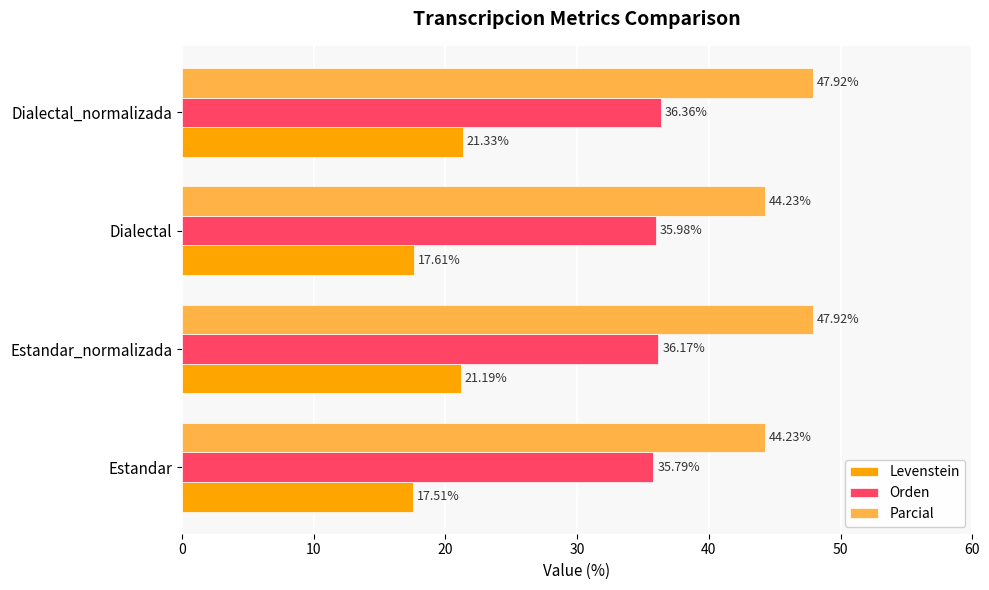

What is the average value of the Levenstein series?

19.4